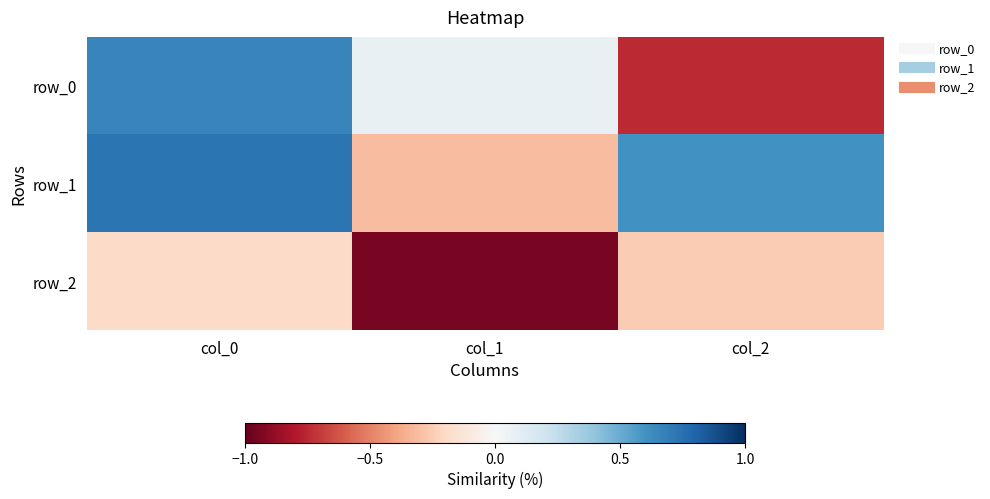

Rank the categories by row_2 value from highest to lowest.

col_0, col_2, col_1